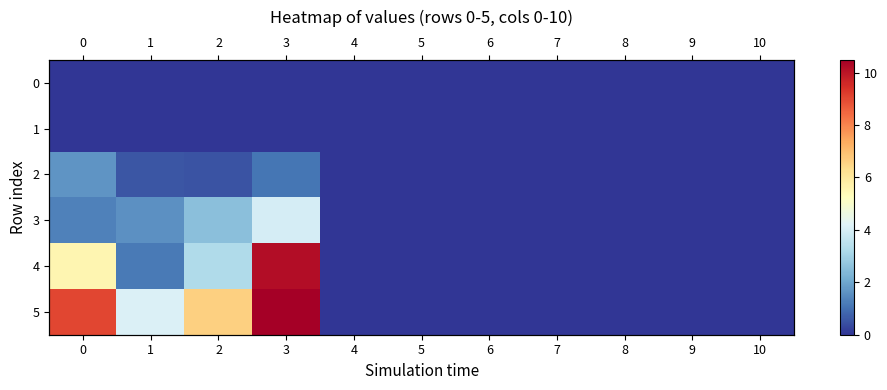

Which has a higher value, 6 or 7?

6